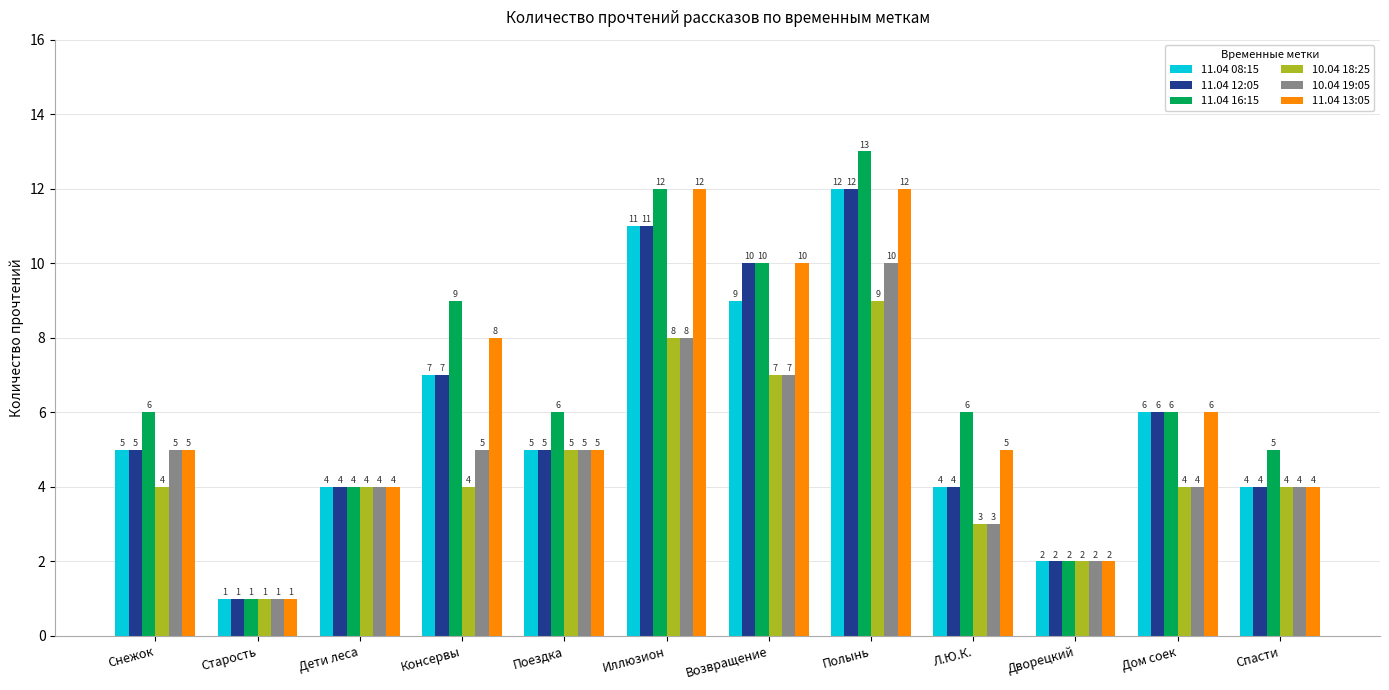

How many groups of bars are there?

12